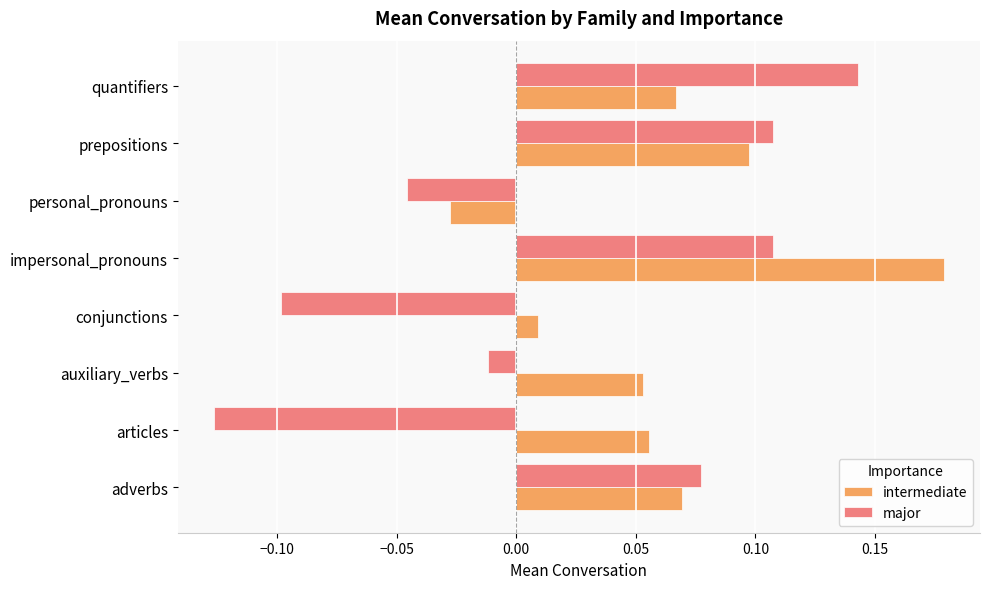

Is the value of major at prepositions greater than the value of intermediate at articles?

Yes